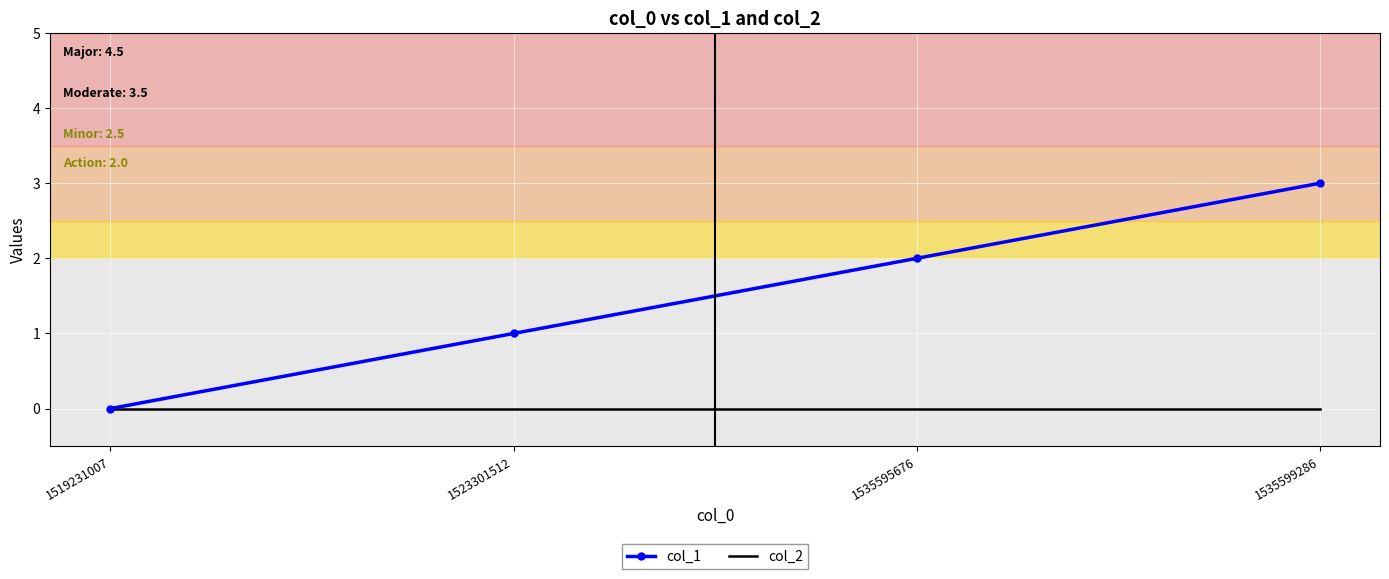

Which series has the largest range (max minus min)?

col_1